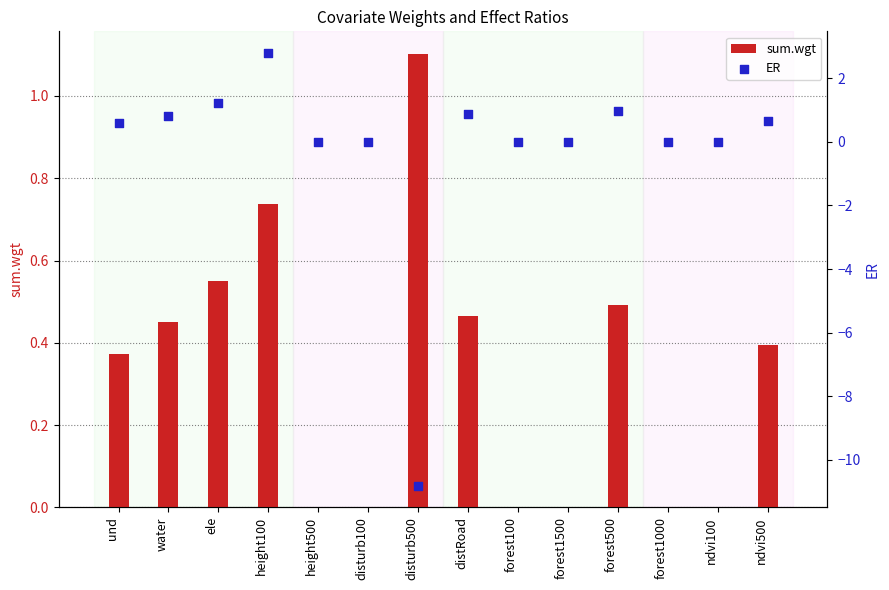

Which series has the largest total across all categories?

sum.wgt